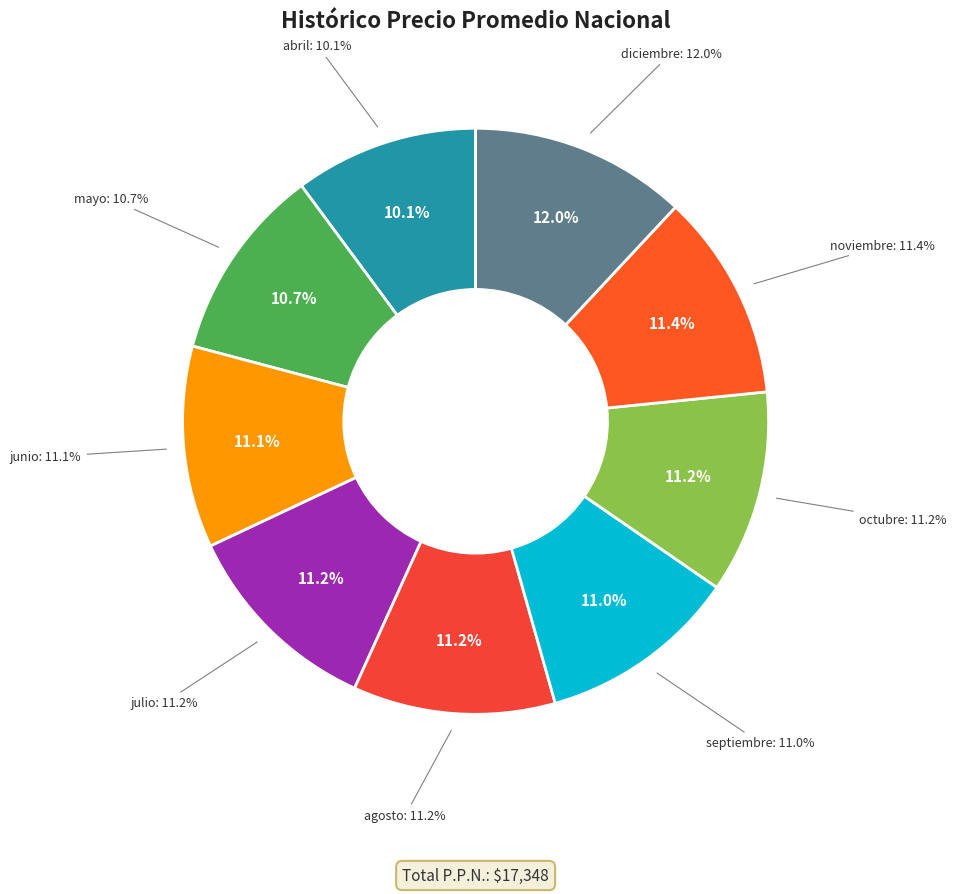

To the nearest percent, what percentage of the pie is abril?

10%